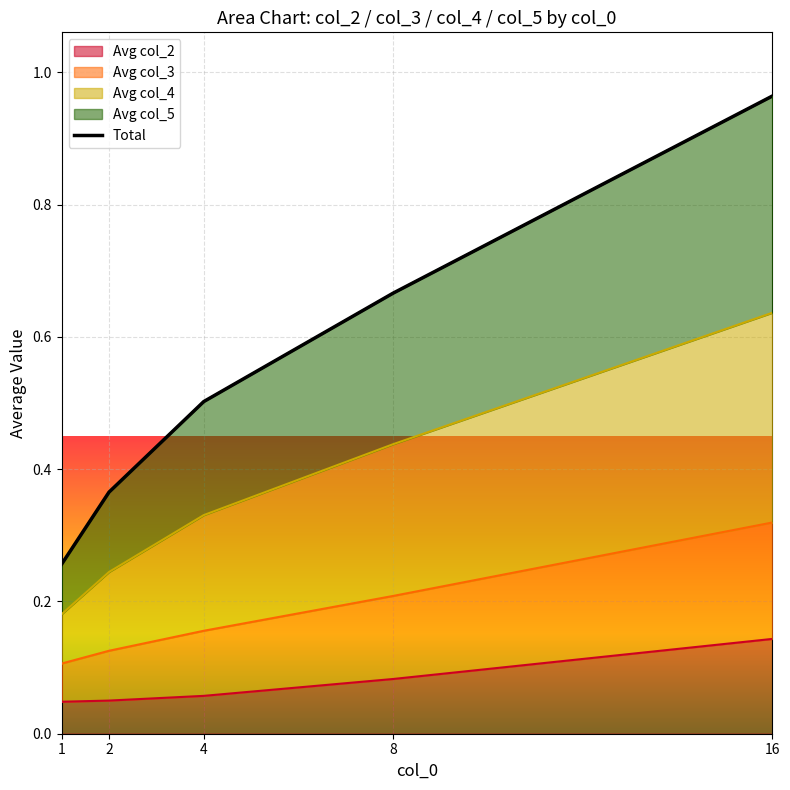

Rank the categories by value from lowest to highest.

1, 2, 4, 8, 16